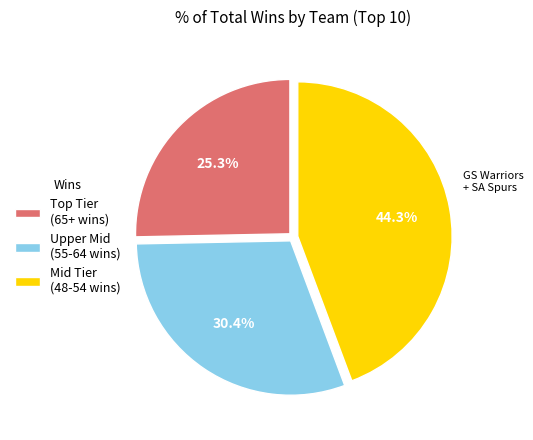

To the nearest percent, what is the difference between the largest and smallest slice percentages?

19%